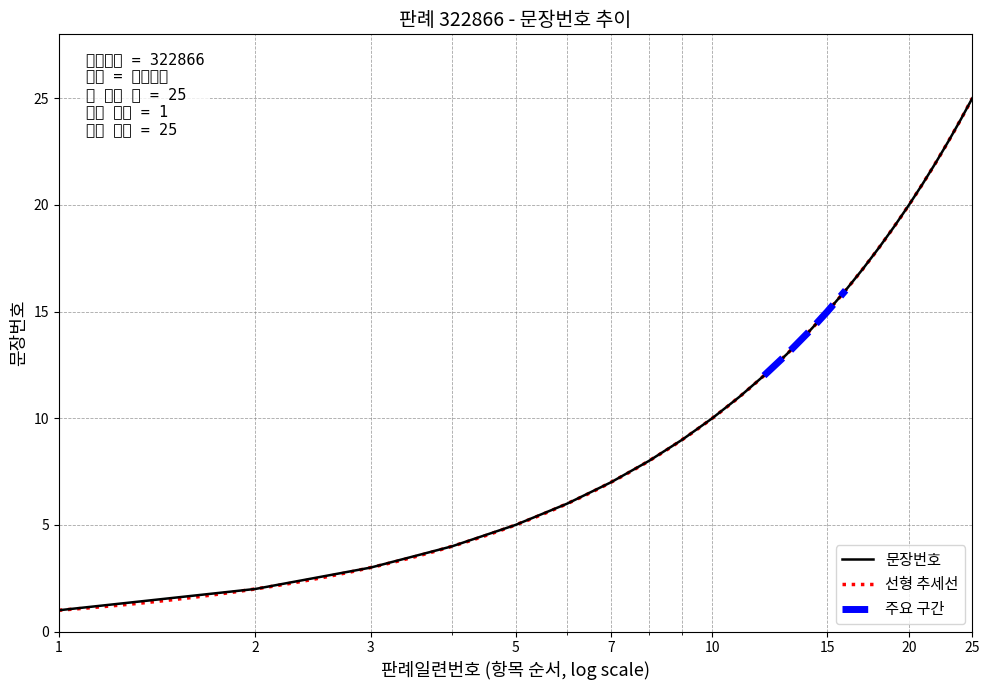

What is the minimum value shown in the chart?

1